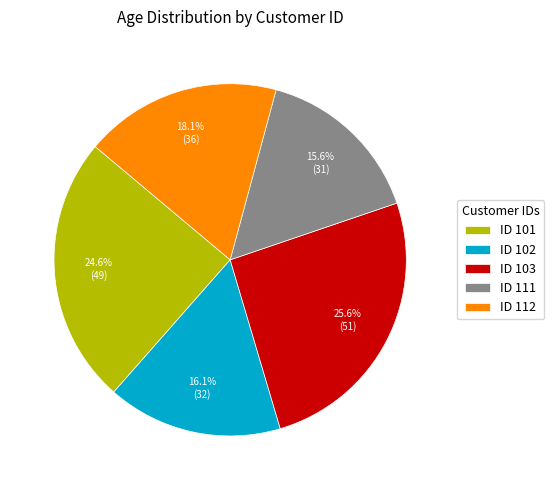

What is the smallest slice in the pie chart?

ID 111